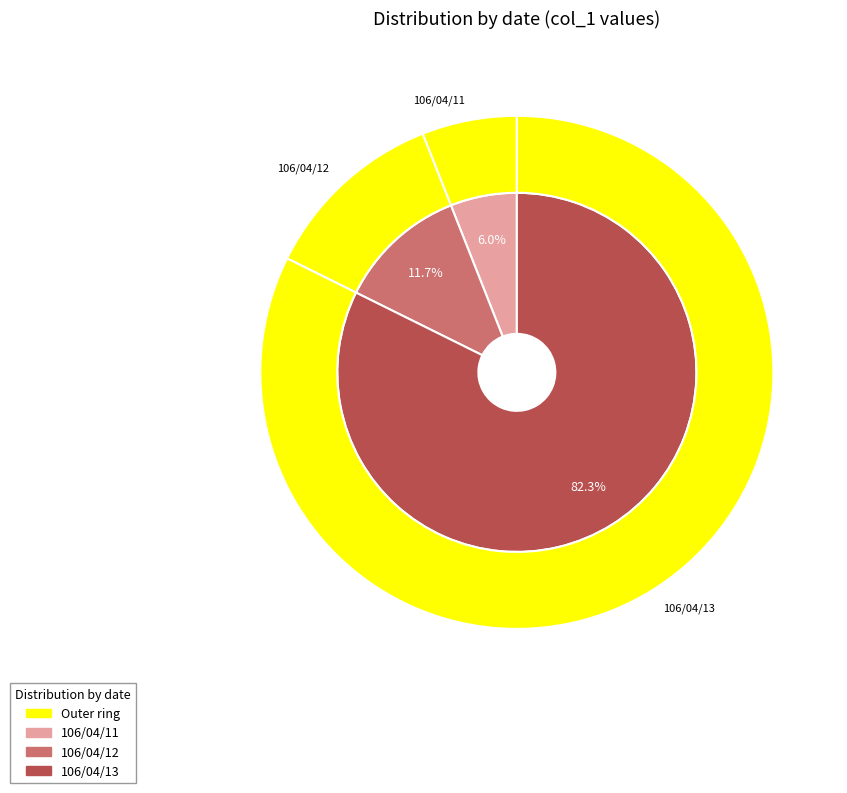

What is the total percentage of 106/04/12 and 106/04/13?

94.0%